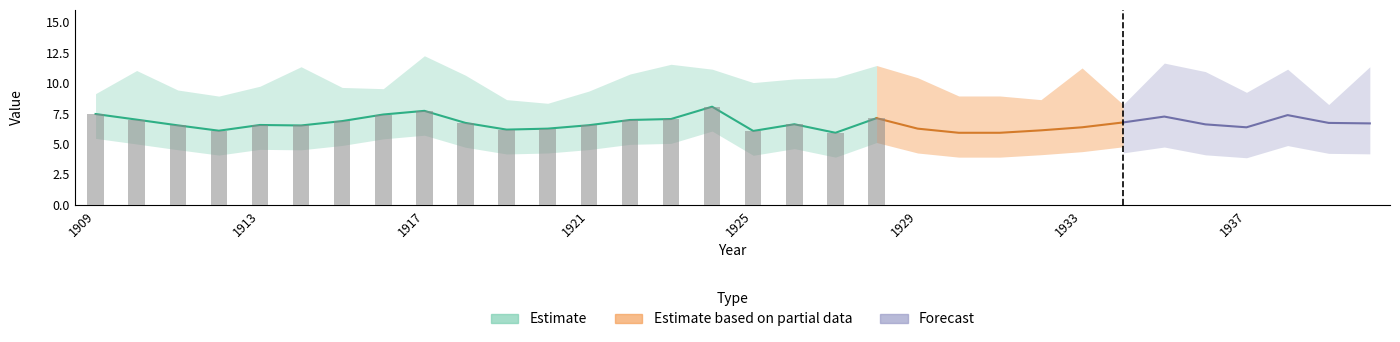

At which category is the sum across all series the highest?

1924